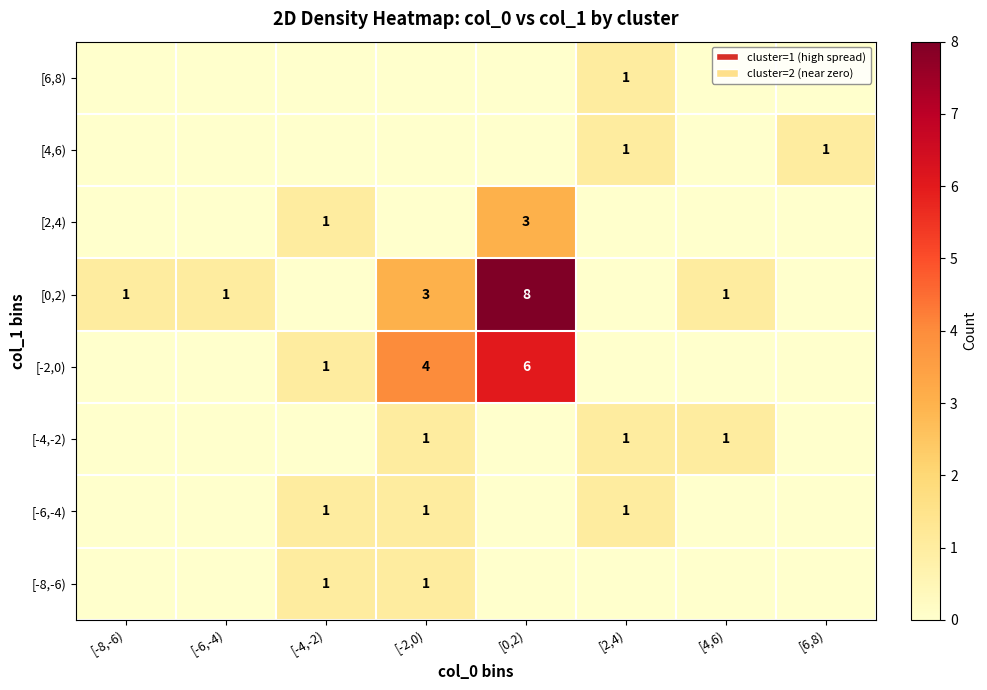

Is it true that [0,2) equals 0 at [4,6)?

False